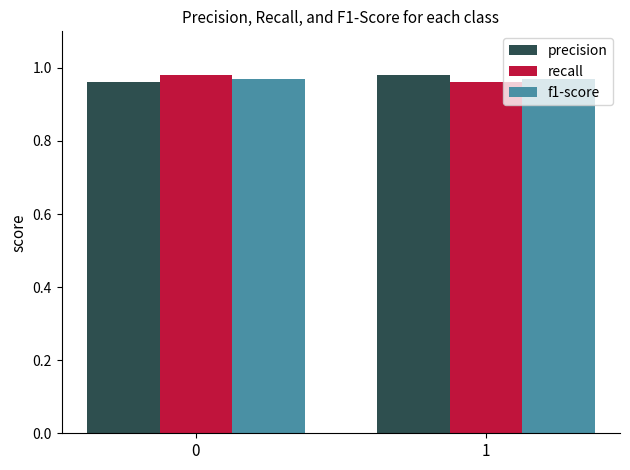

What is the total value across all series at 1?

2.9